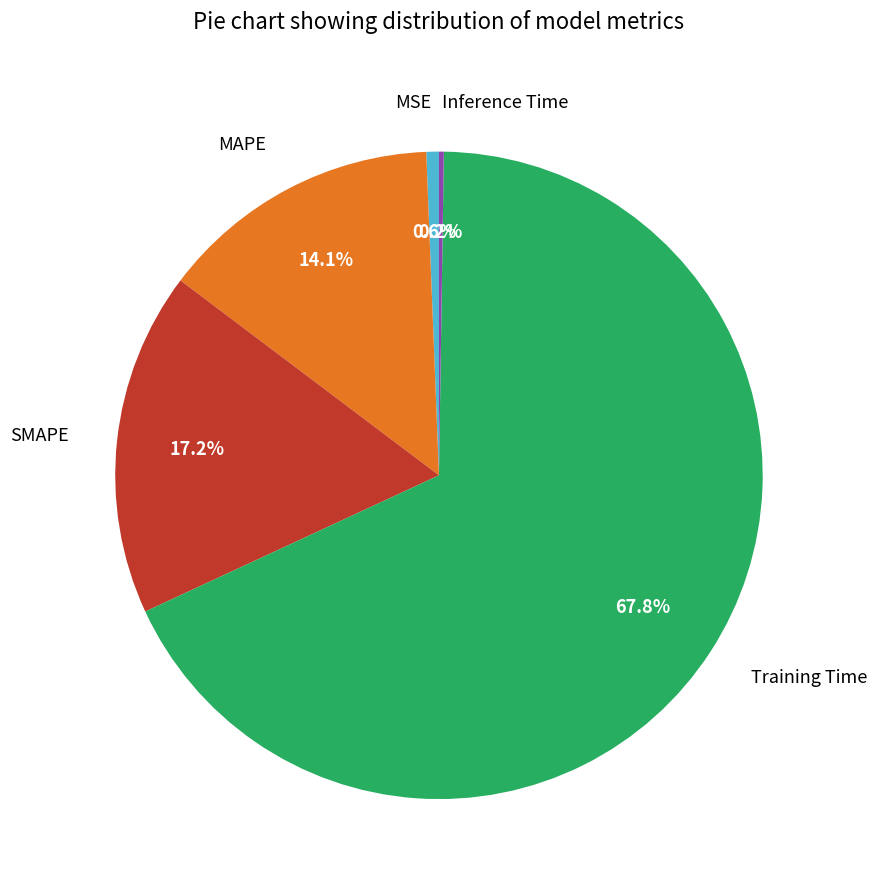

Is it true that MAPE is 9% of the pie?

False